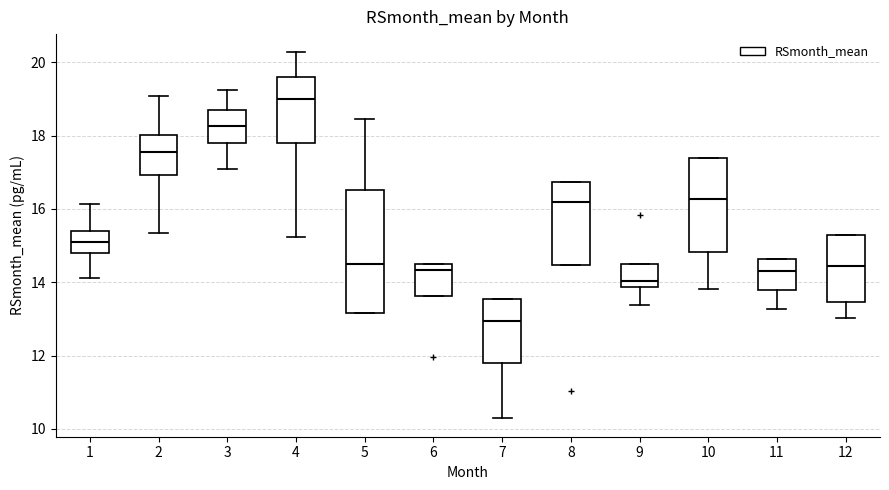

Which box has the highest median line?

4